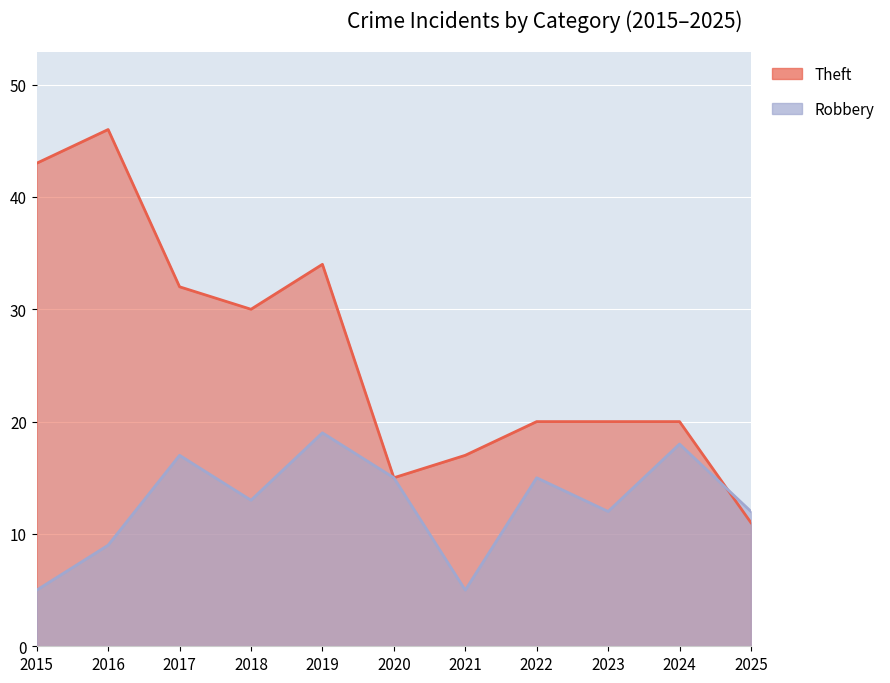

Which category has the highest value in the Theft series?

2016